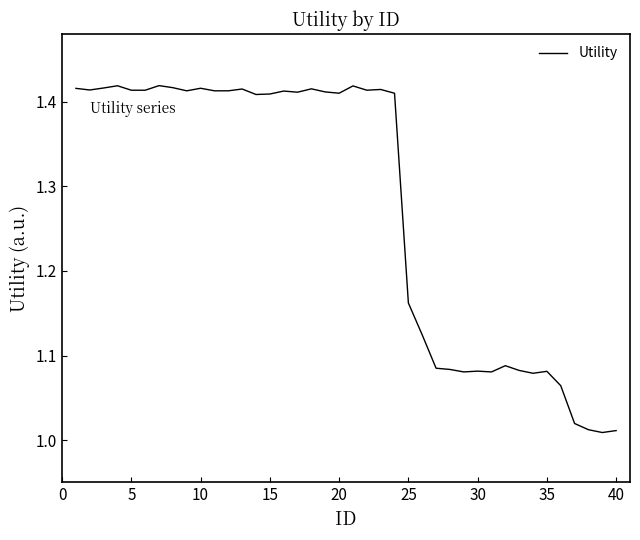

How many categories are shown in the chart?

40